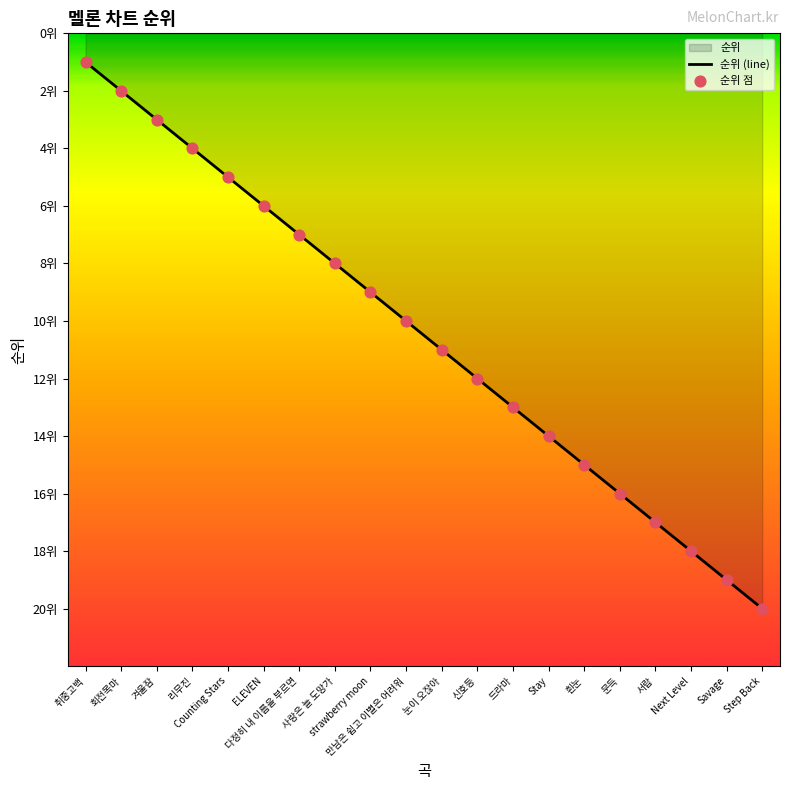

What is the ratio of the value at 다정히 내 이름을 부르면 to the value at 만남은 쉽고 이별은 어려워?

0.7